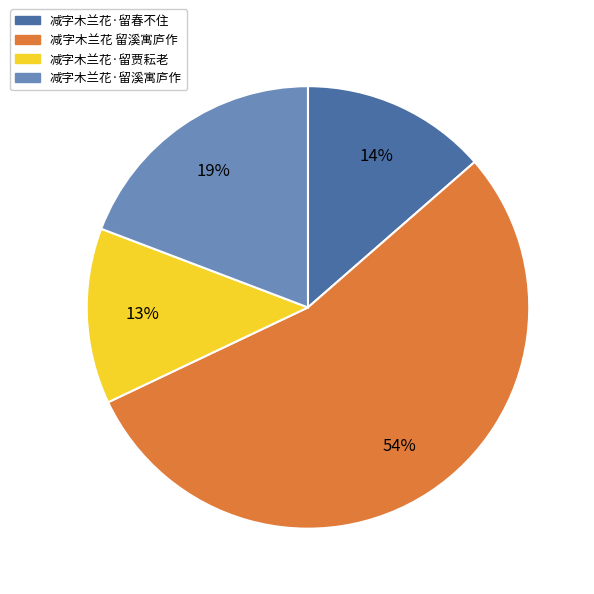

What is the majority slice?

减字木兰花 留溪寓庐作